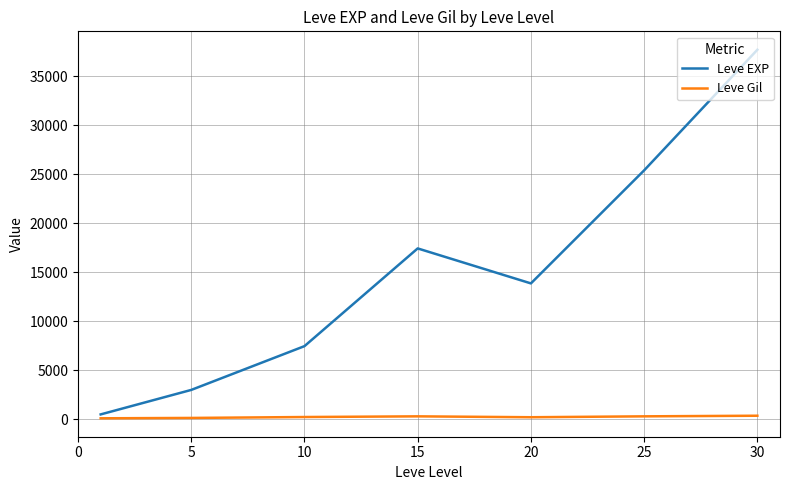

Rank the series by their average value, from lowest to highest.

Leve Gil, Leve EXP